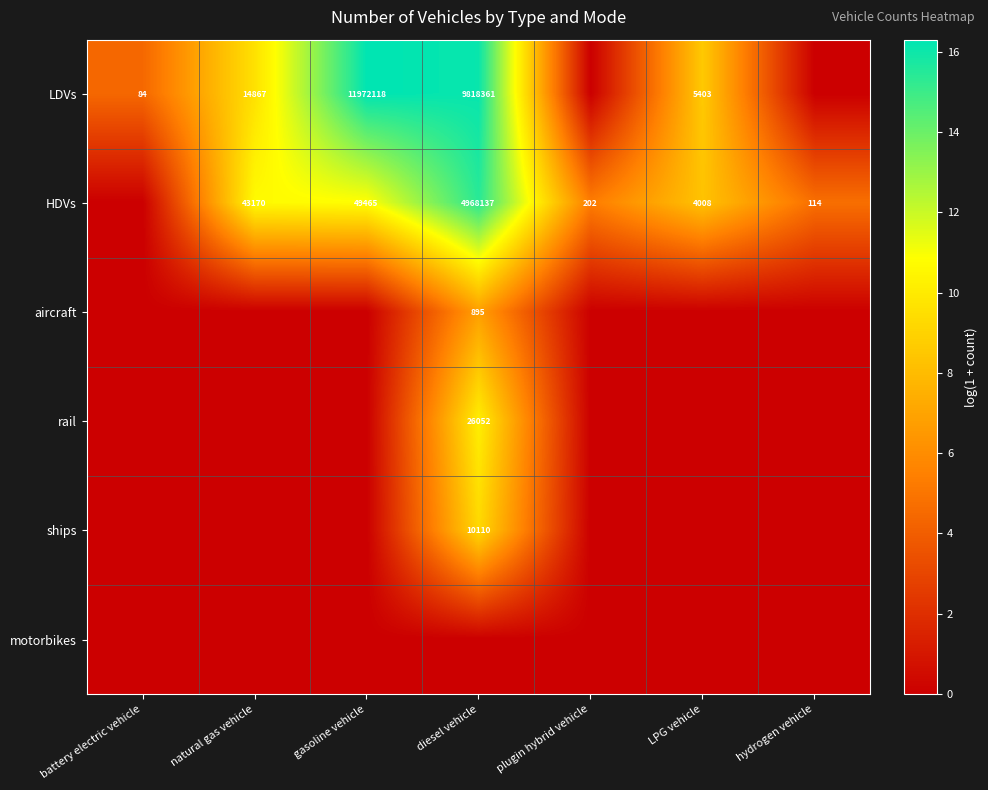

The value of HDVs at diesel vehicle is 7701005. True or false?

False